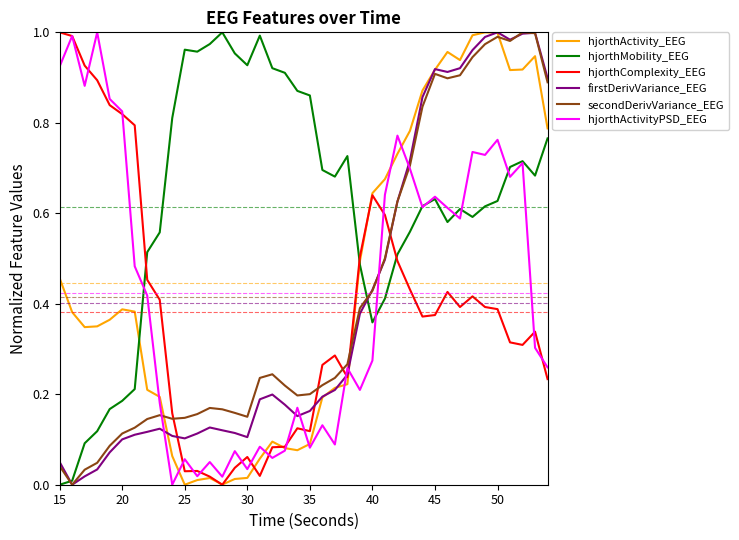

Which series has the largest total across all categories?

hjorthMobility_EEG